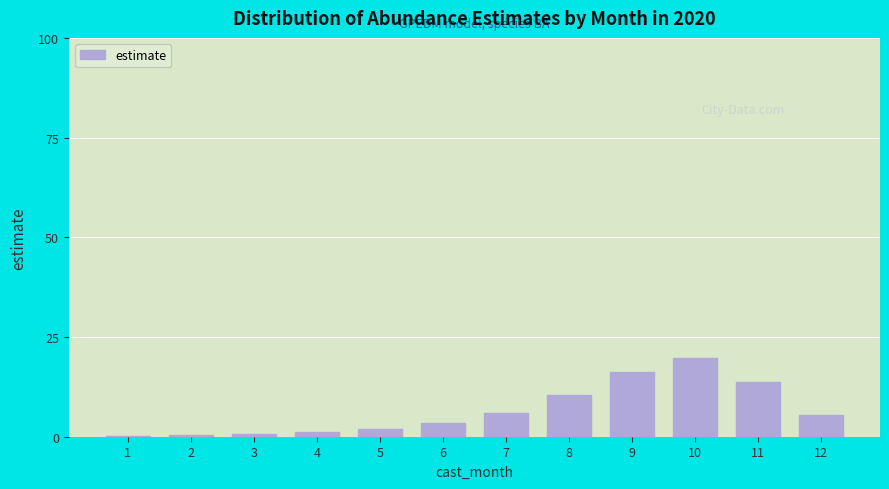

What is the sum of all values?

79.4